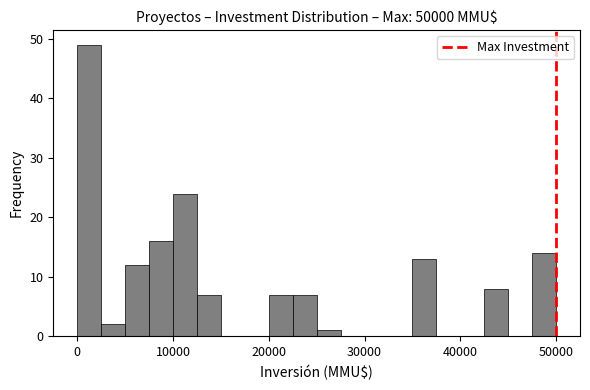

Around what value on the x-axis is the tallest bar? Give the approximate position of its centre, as read against the axis.

1000